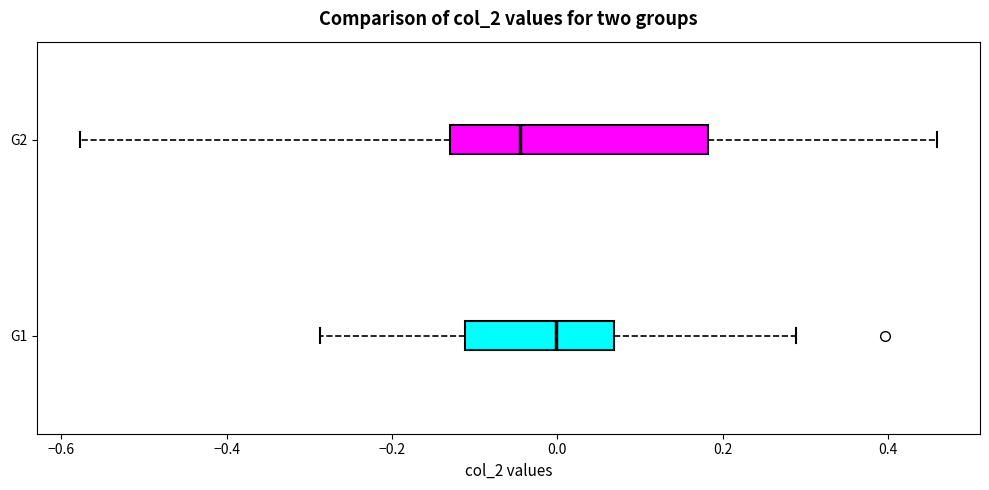

Where is the left edge of the box for G2 on the x-axis? The values are not printed on the chart, so give them approximately, as read against the axis.

-0.12